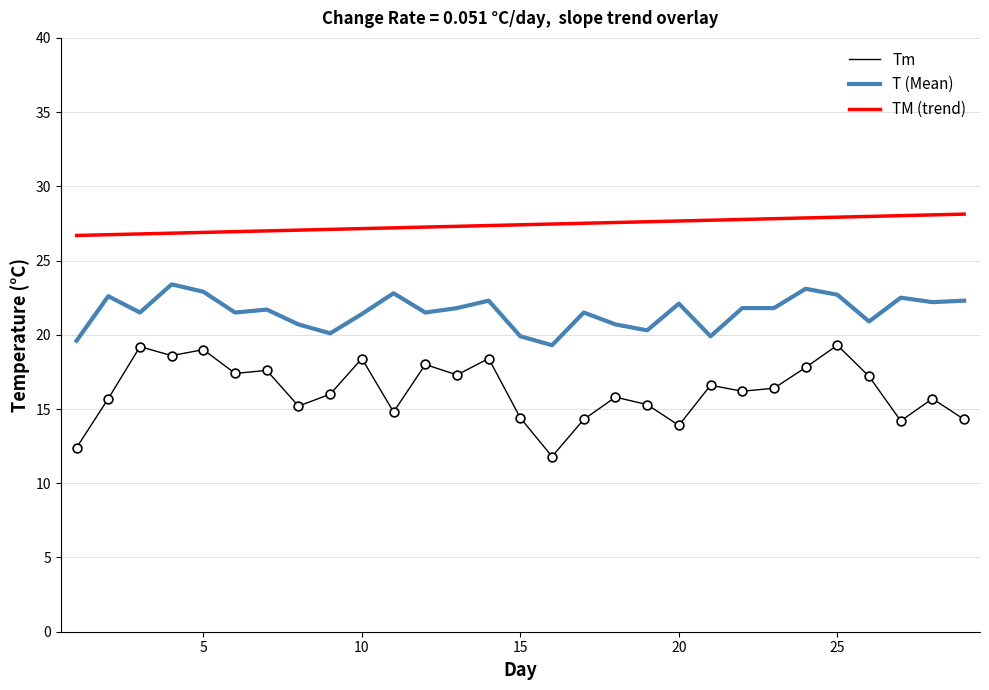

At how many categories does at least one series exceed 15?

29